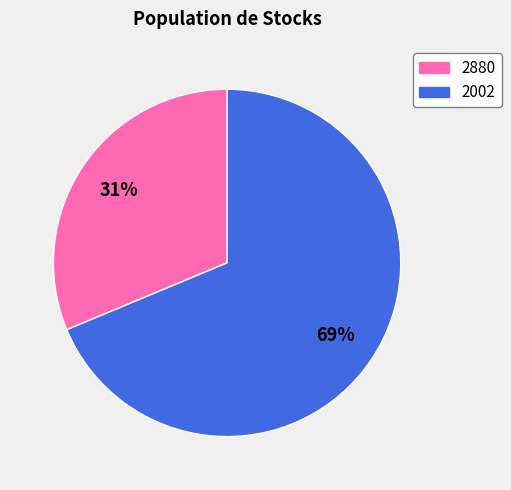

How many slices are in this pie chart?

2